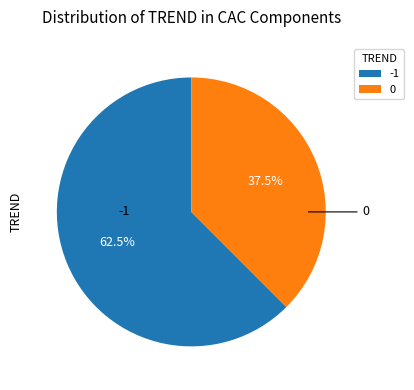

Is 0 the majority of the pie?

No